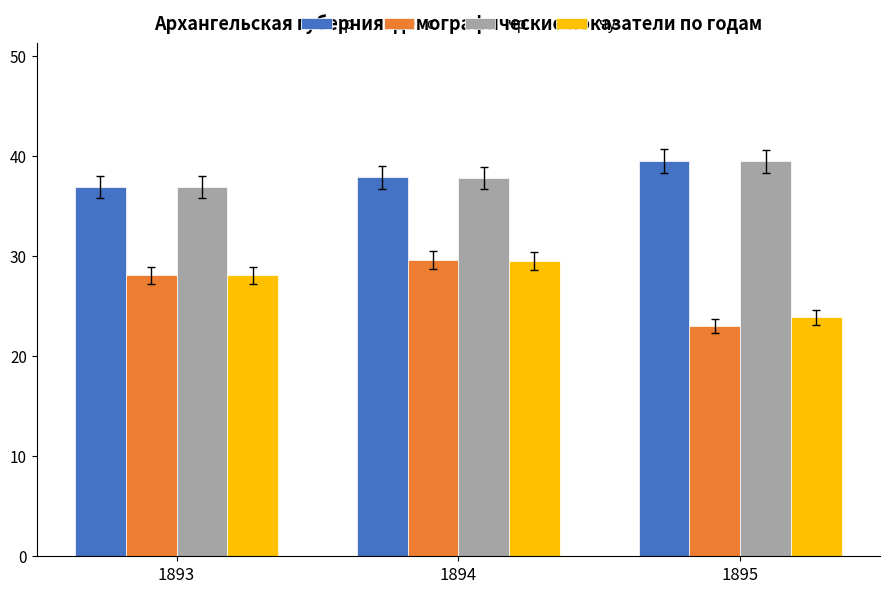

Reading left to right, list all the values displayed in this chart.

р: 1893=36.9	1894=37.9	1895=39.5
с: 1893=28.1	1894=29.6	1895=23.0
чр: 1893=36.9	1894=37.8	1895=39.5
чу: 1893=28.1	1894=29.5	1895=23.9